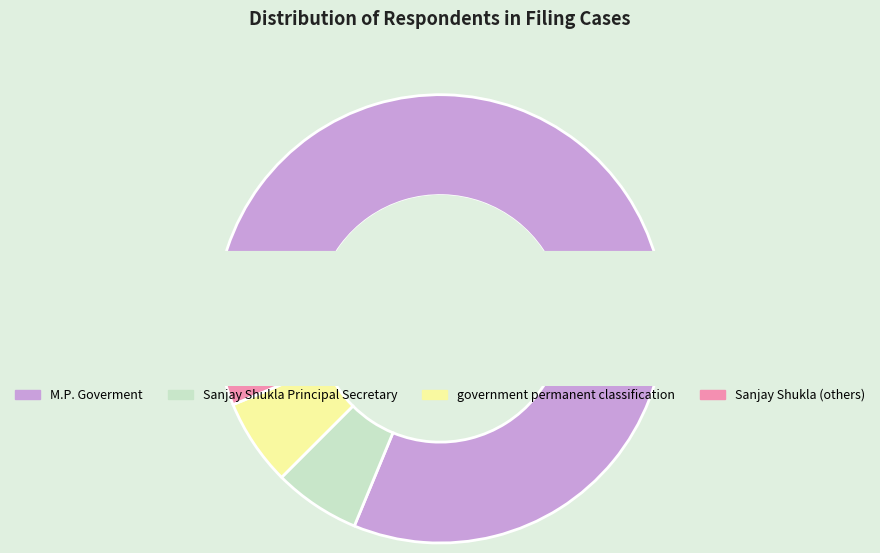

The Sanjay Shukla (others) slice represents 6% of the pie. True or false?

True